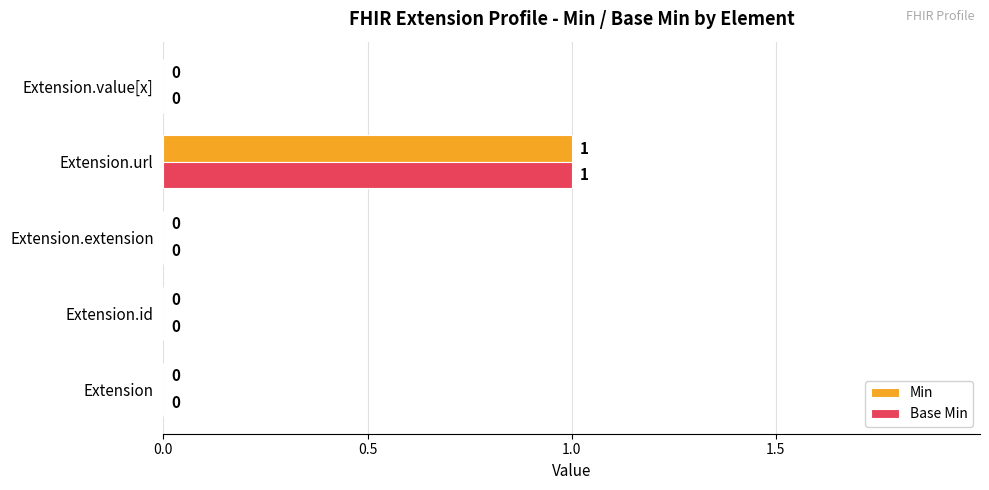

At which category is the sum across all series the highest?

Extension.url